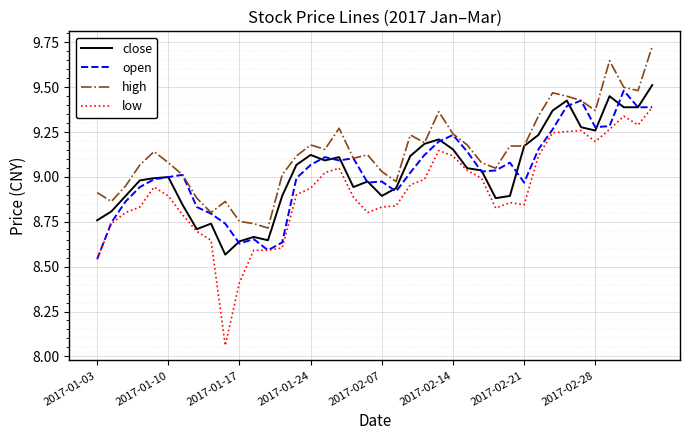

Which series has the largest range (max minus min)?

low